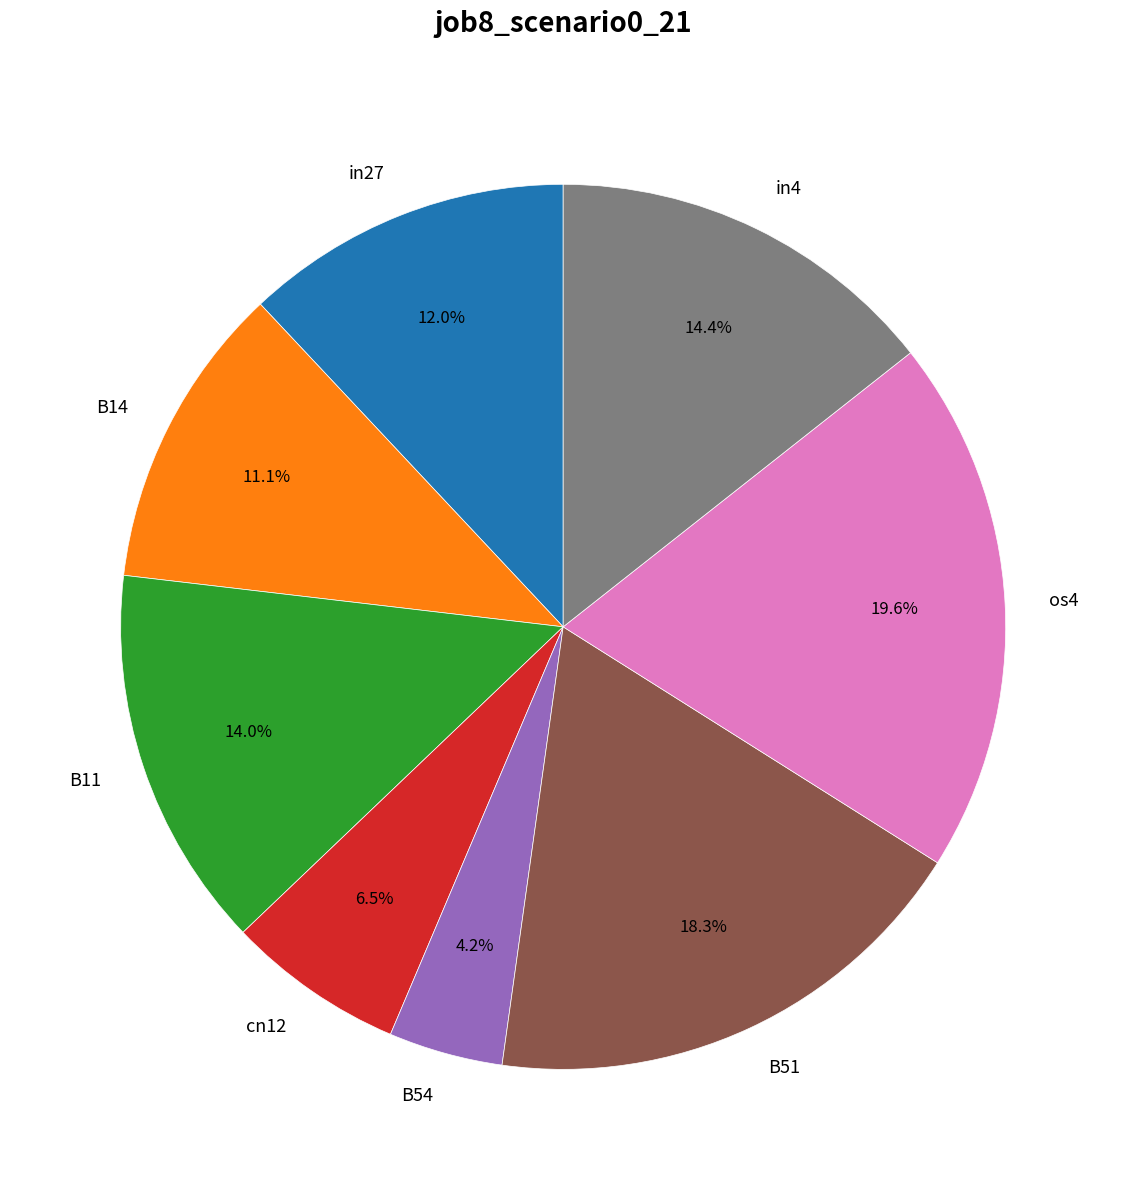

Does B54 account for over 50% of the chart?

No